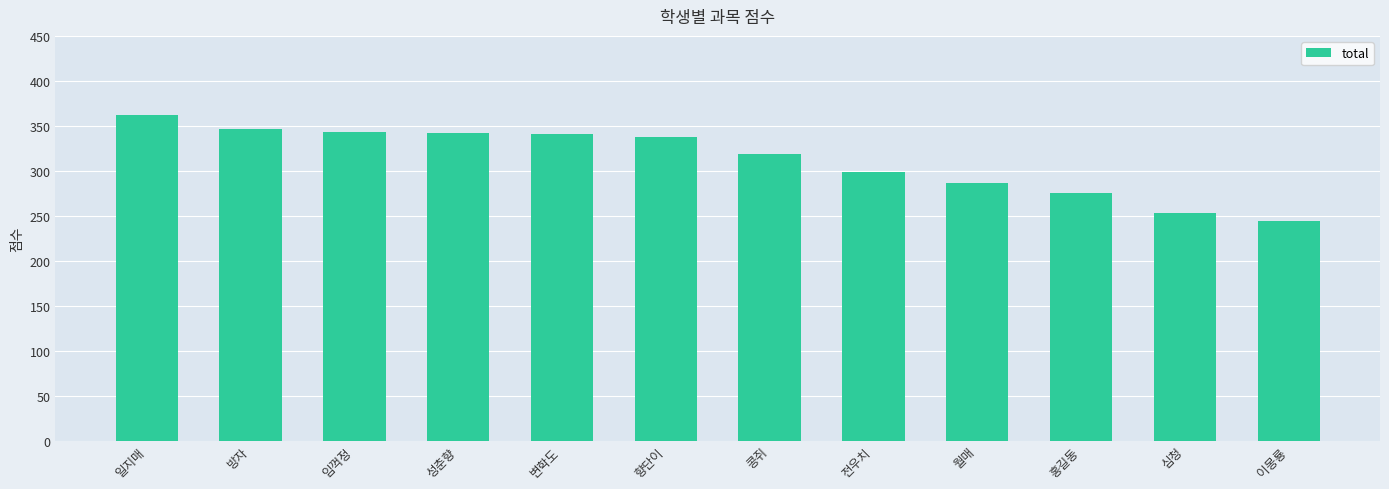

How many values are below 338?

6